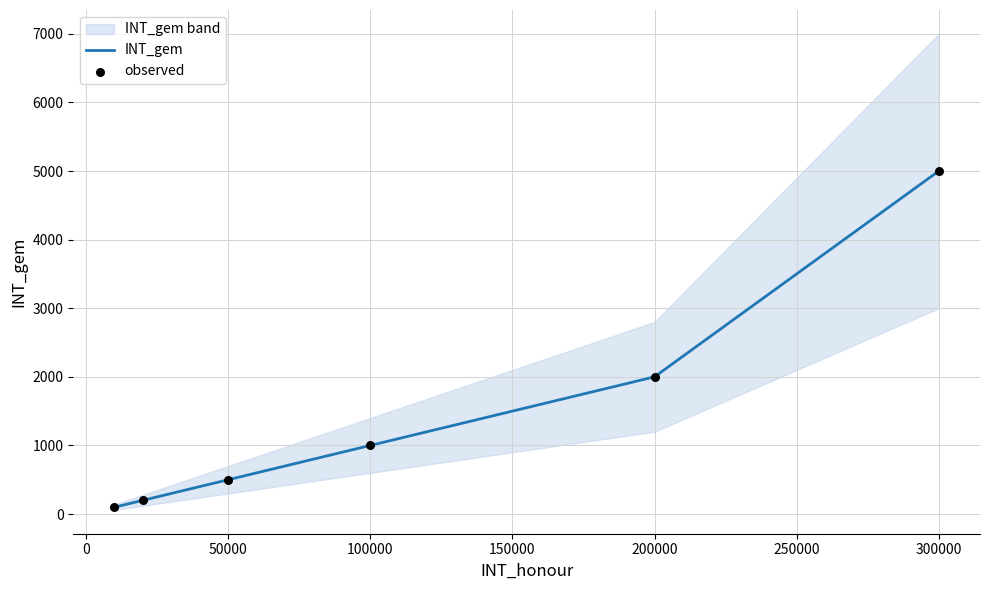

What is the total value across all series at 50000?

1000